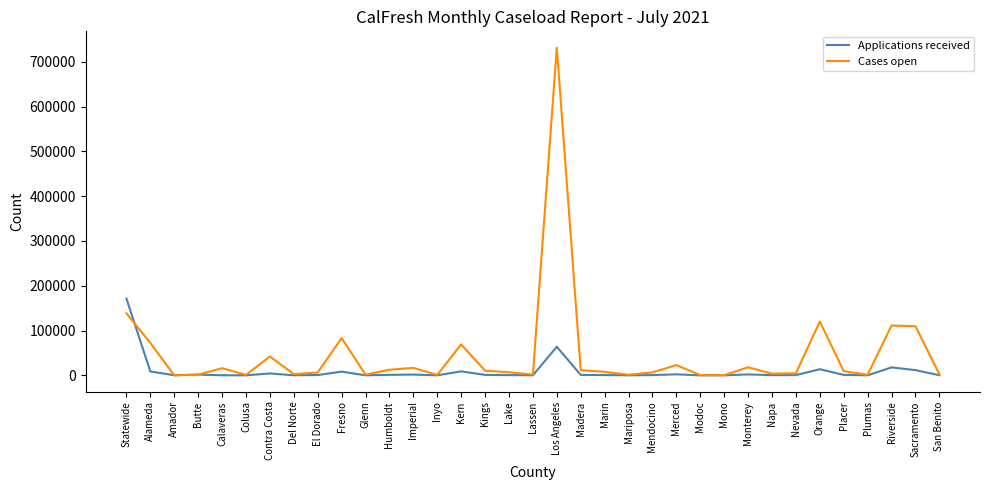

Which series has the largest range (max minus min)?

Cases open